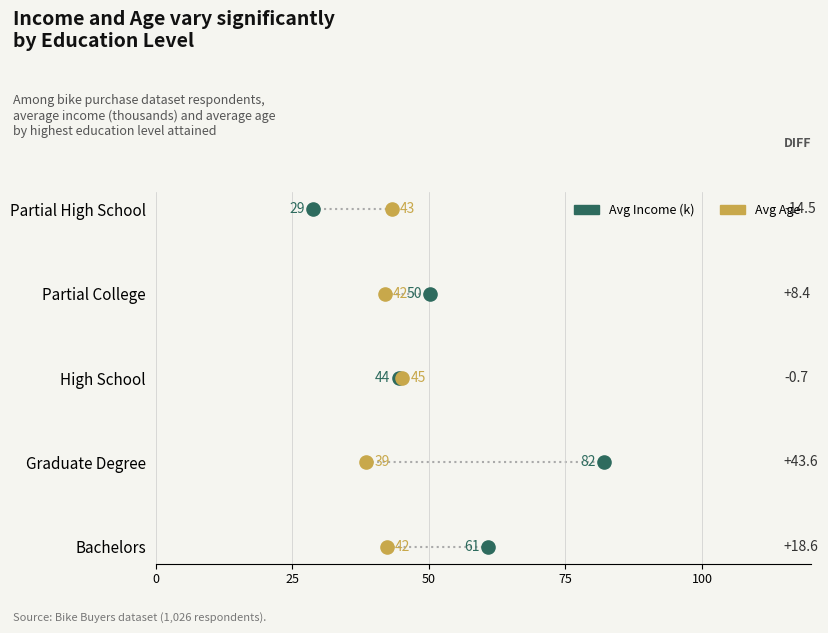

What are all the series names shown in the legend?

Avg Income (k), Avg Age